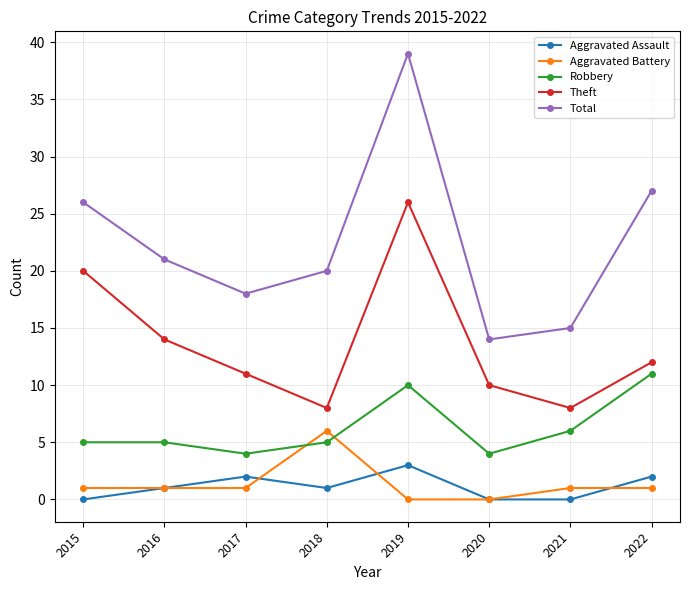

What is the greatest value displayed?

39